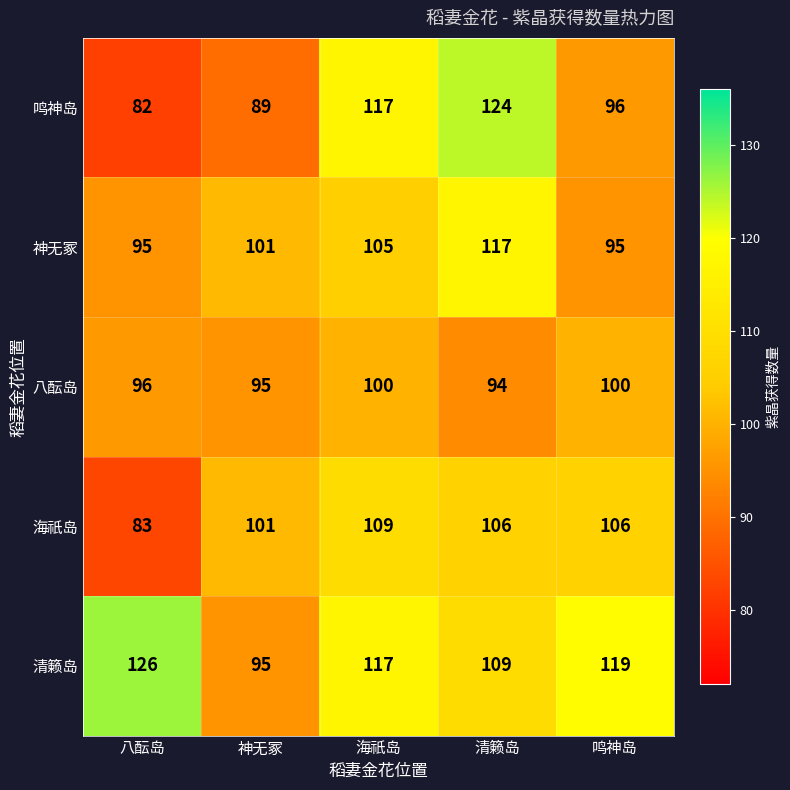

What is the spread (max minus min) of values at 神无冢?

12